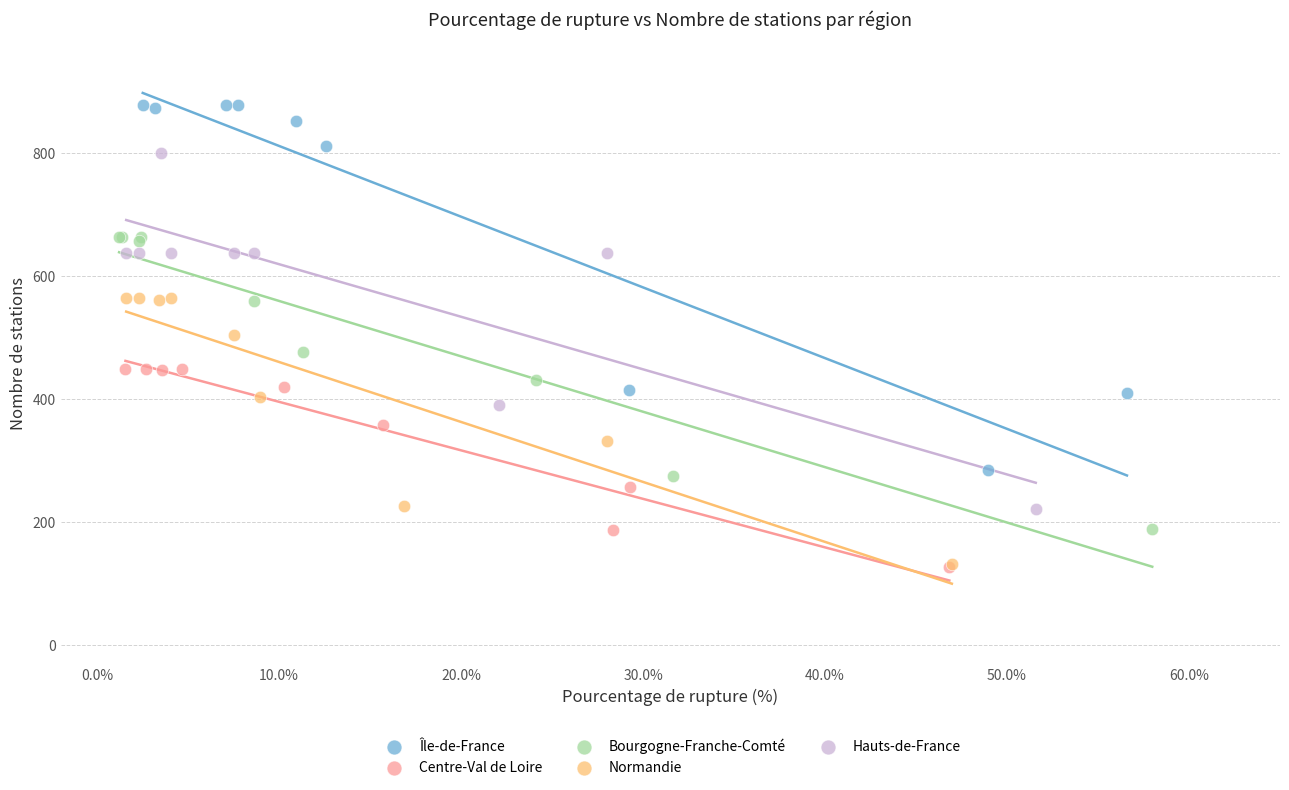

Which series contains the highest Y value?

Île-de-France